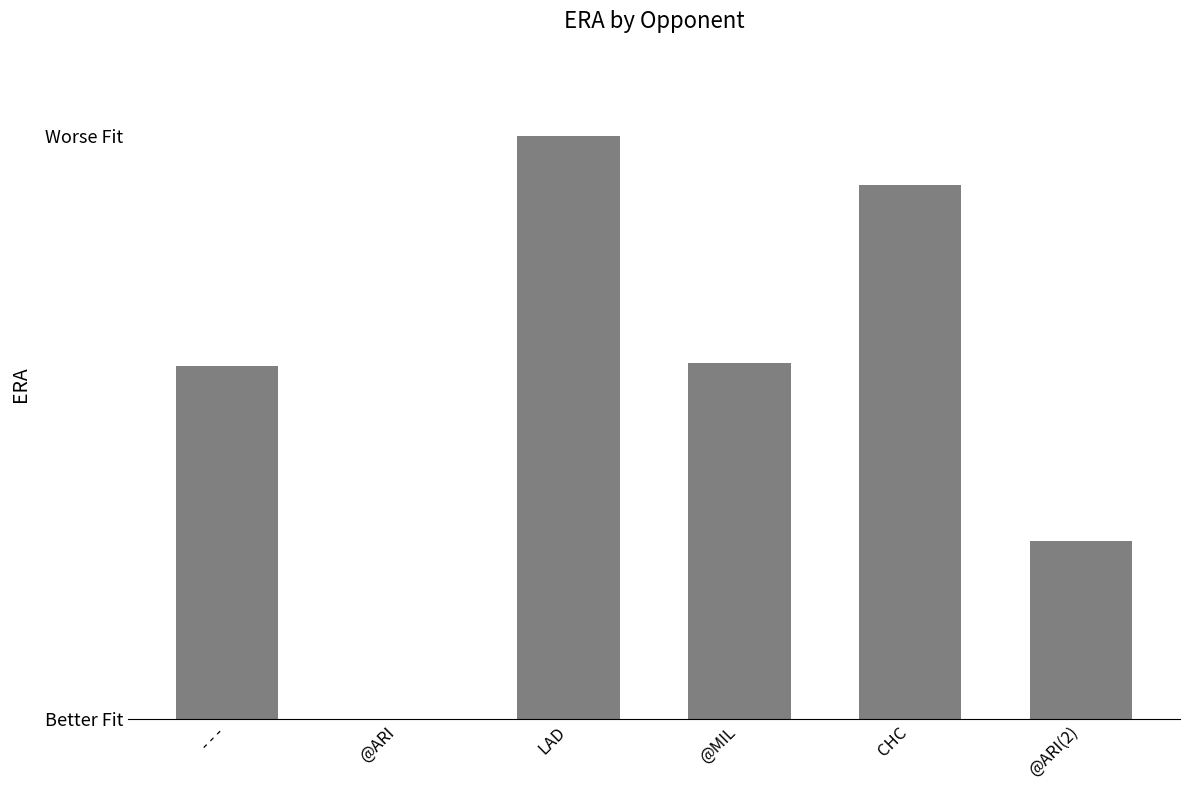

Reading left to right, transcribe all the data shown in this chart.

- - -=5.9	@ARI=0.0	LAD=9.8	@MIL=6.0	CHC=9.0	@ARI(2)=3.0